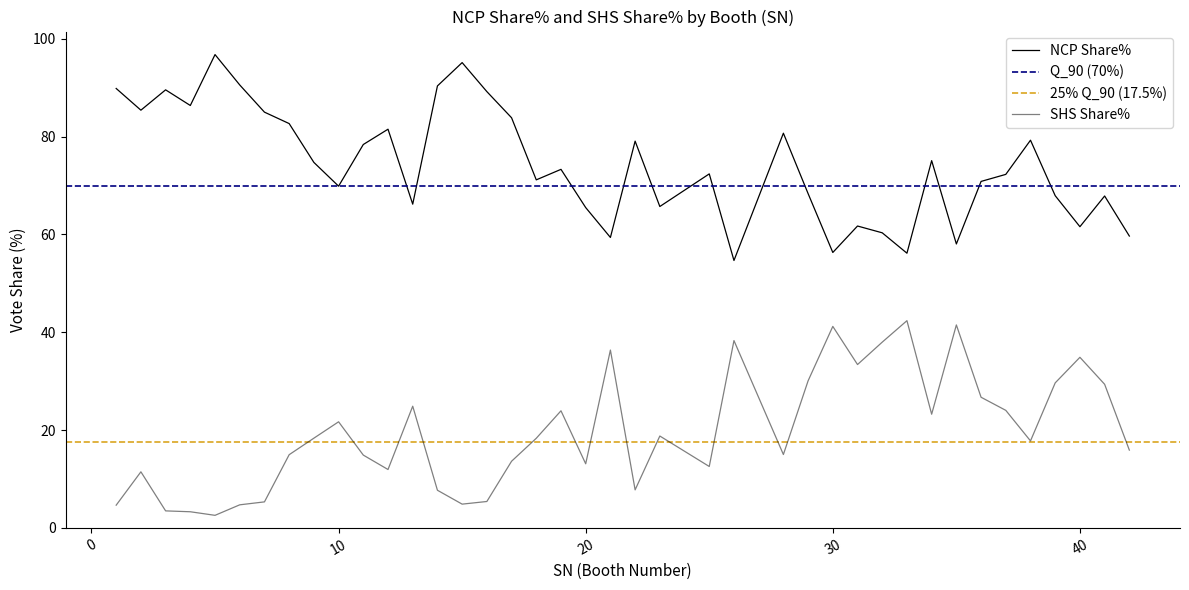

How many interior local valleys does the SHS Share% series have?

10